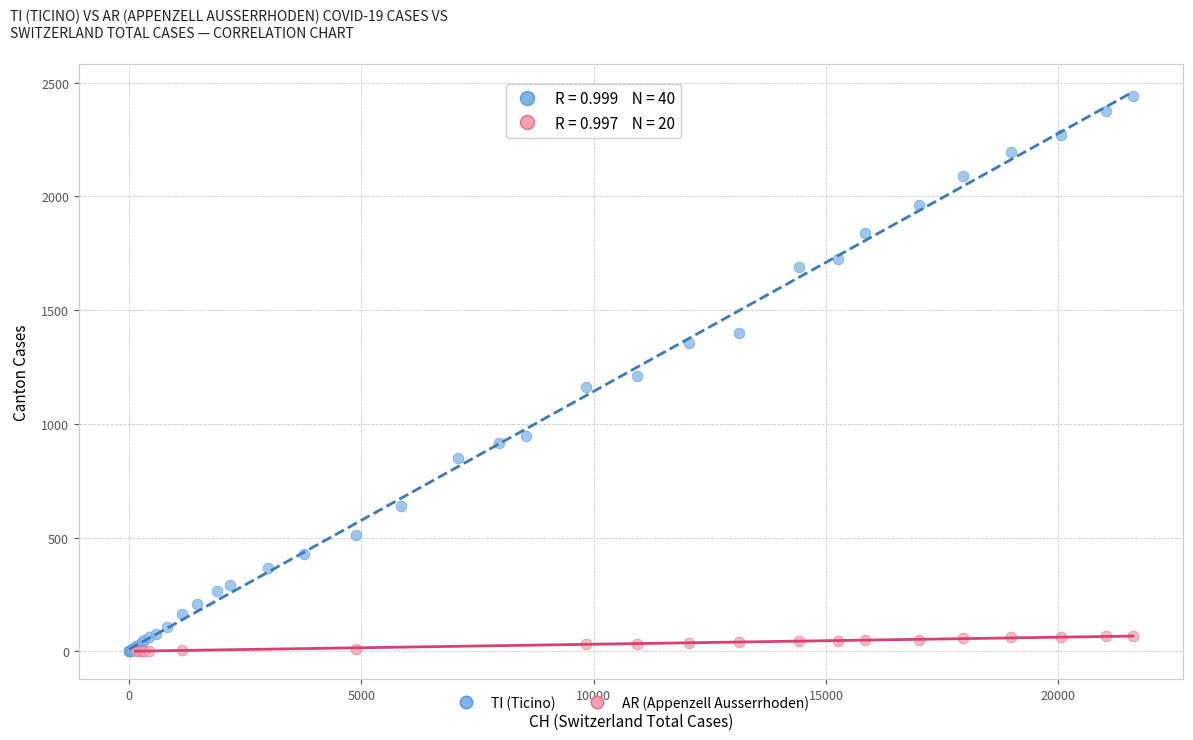

Which series reaches the maximum Y coordinate?

TI (Ticino)